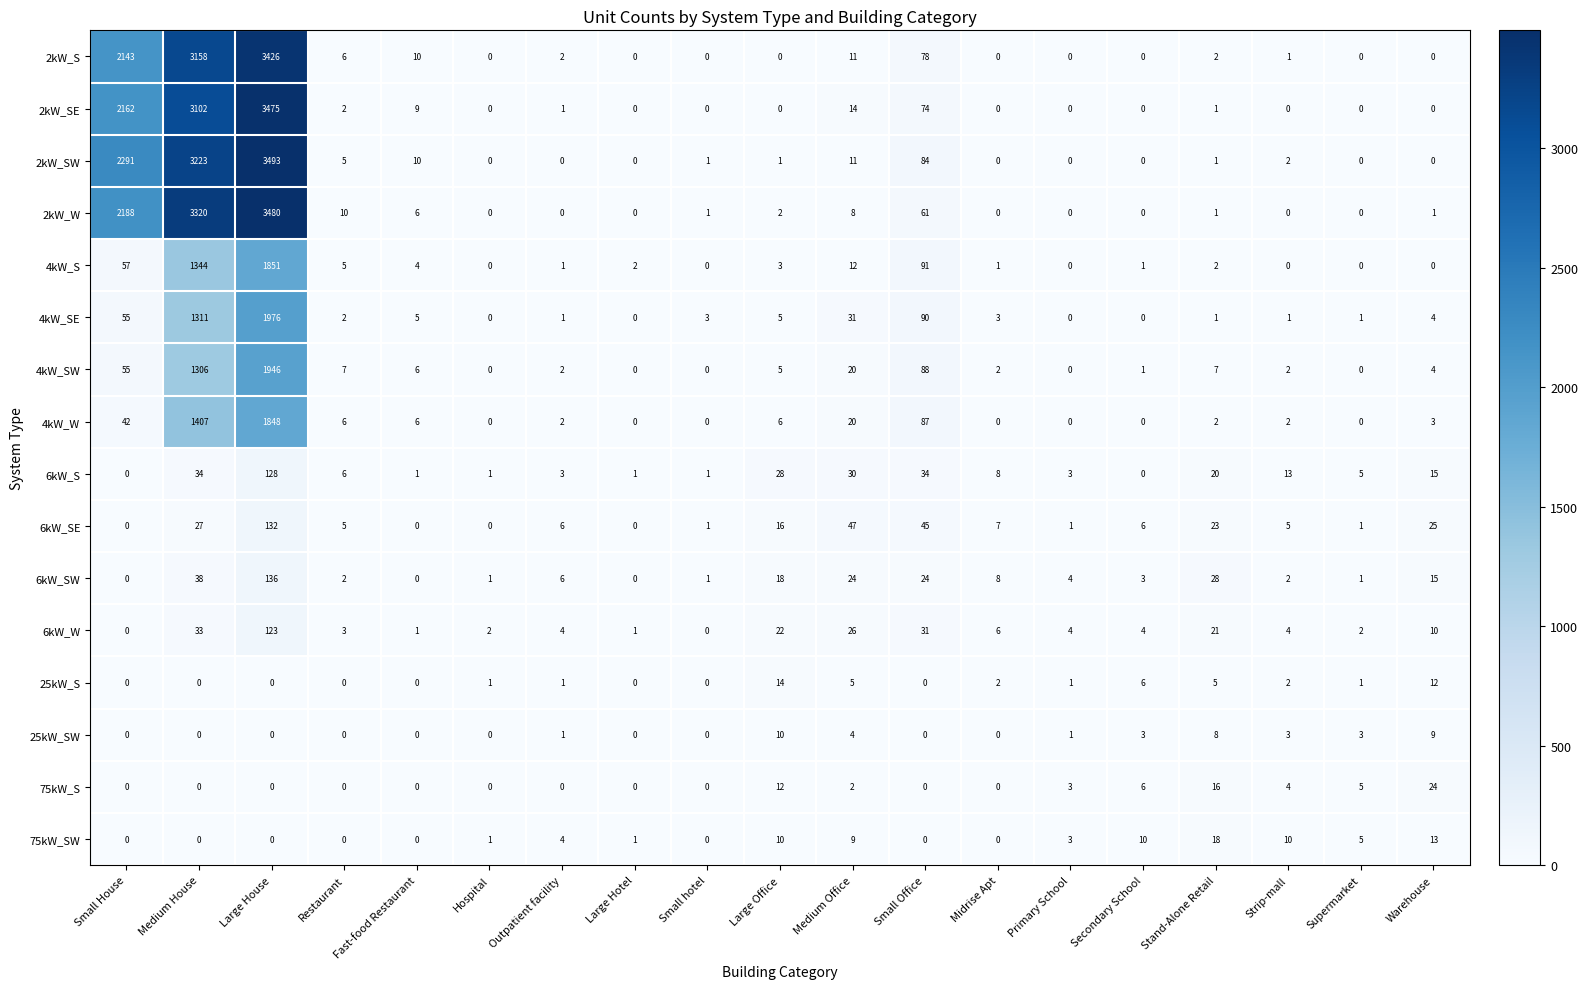

The 25kW_S series shows 0 at Large House. True or false?

True